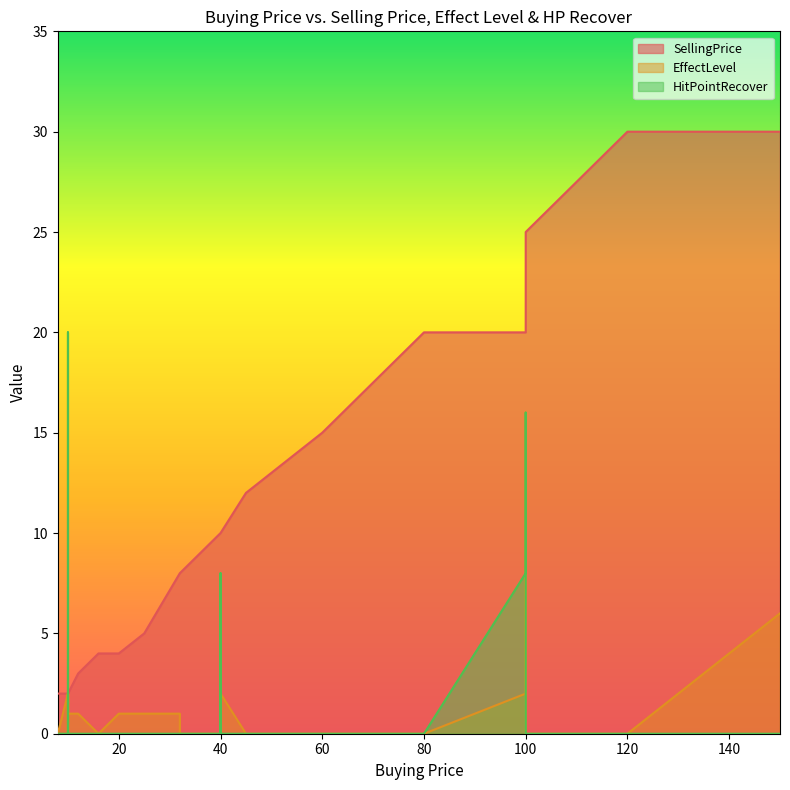

What is the value of the EffectLevel point at the 14th from the left?

2